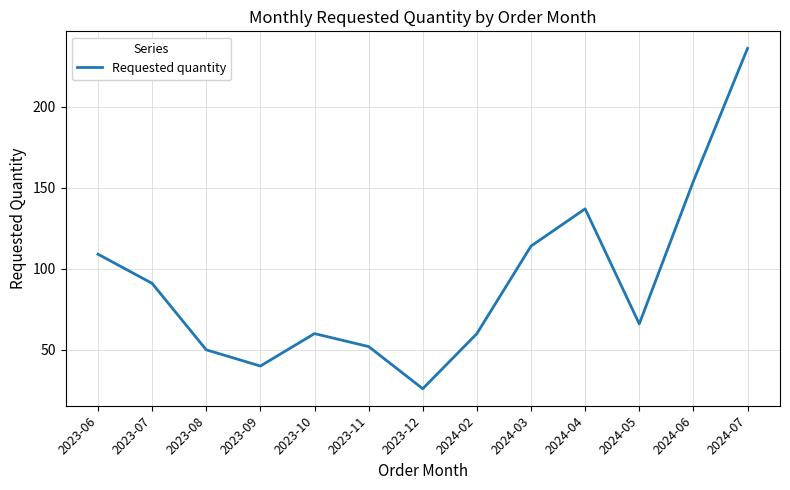

Which category has the lowest value across all series?

2023-12